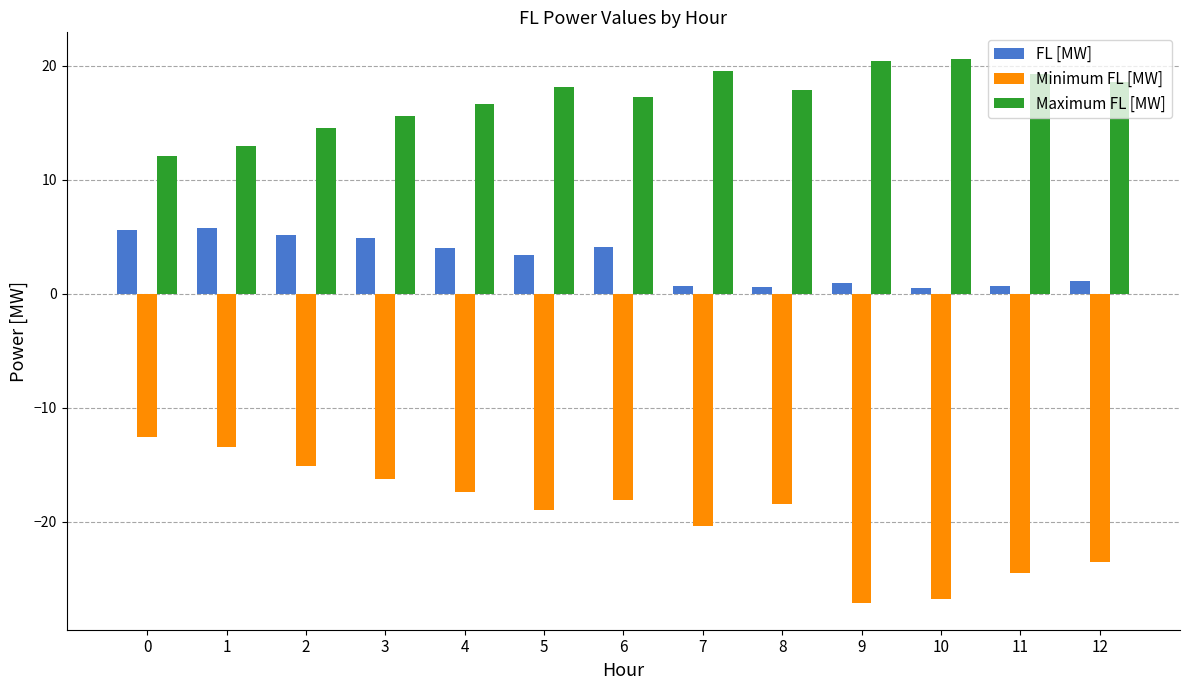

True or false: Minimum FL [MW] has a value of -5.0 at 0.

False